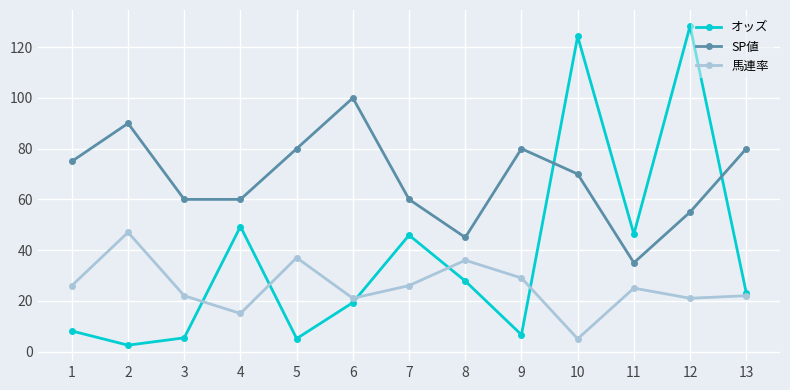

At which category does オッズ reach its first local valley?

2